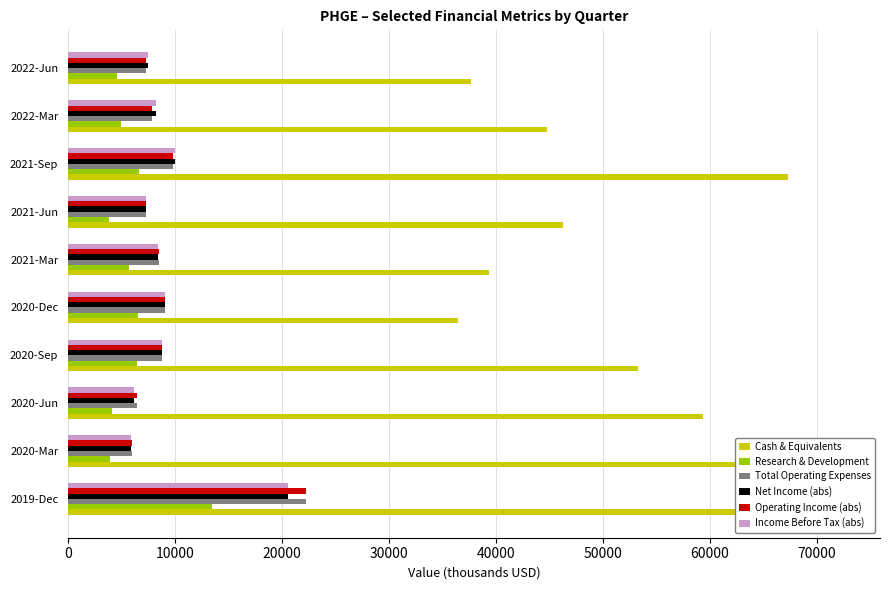

How many values in the Operating Income (abs) series exceed 8500?

4